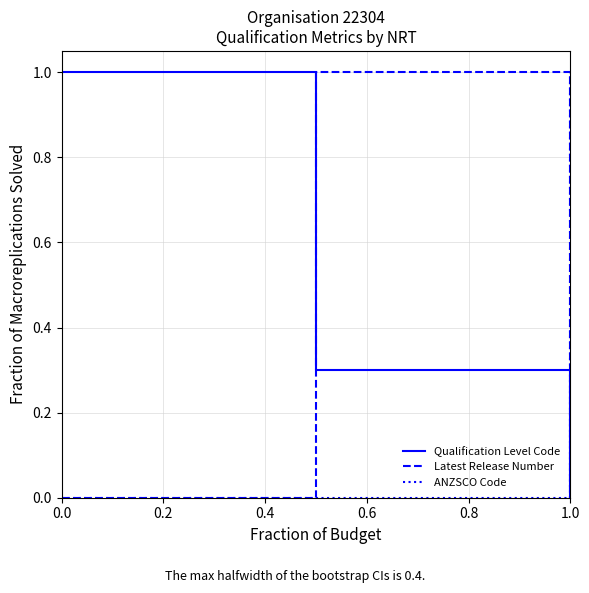

Which series has the largest total across all categories?

Qualification Level Code